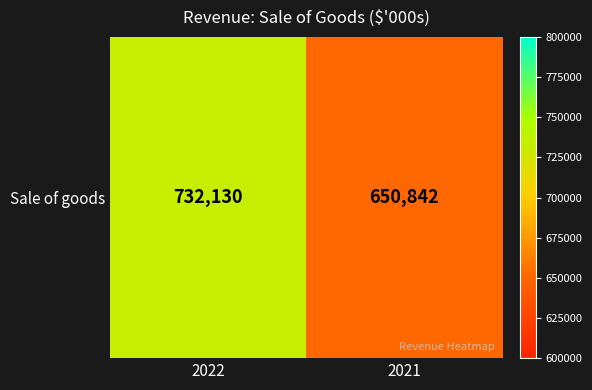

The chart shows a value of 224190 at 2021. True or false?

False